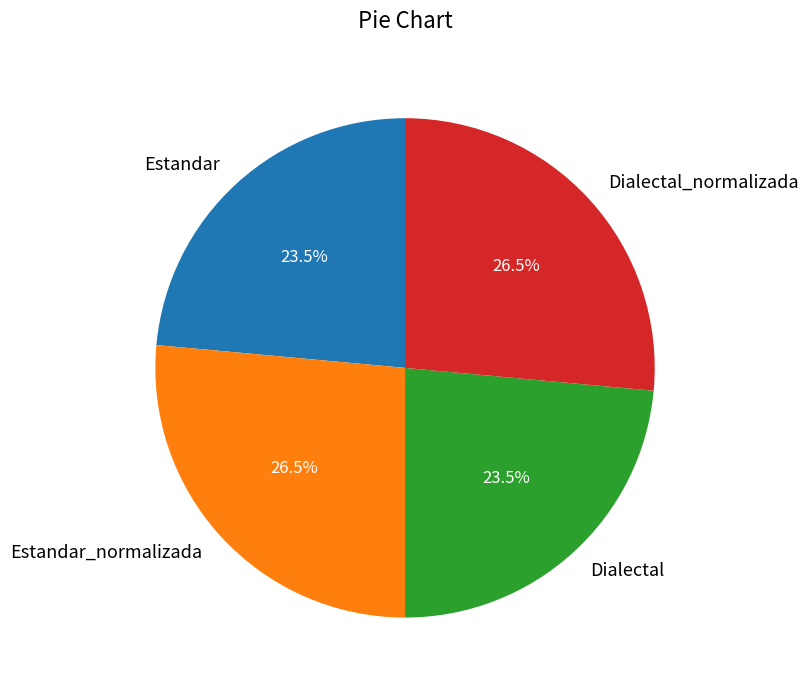

To the nearest percent, what is the difference between the largest and smallest slice percentages?

3%